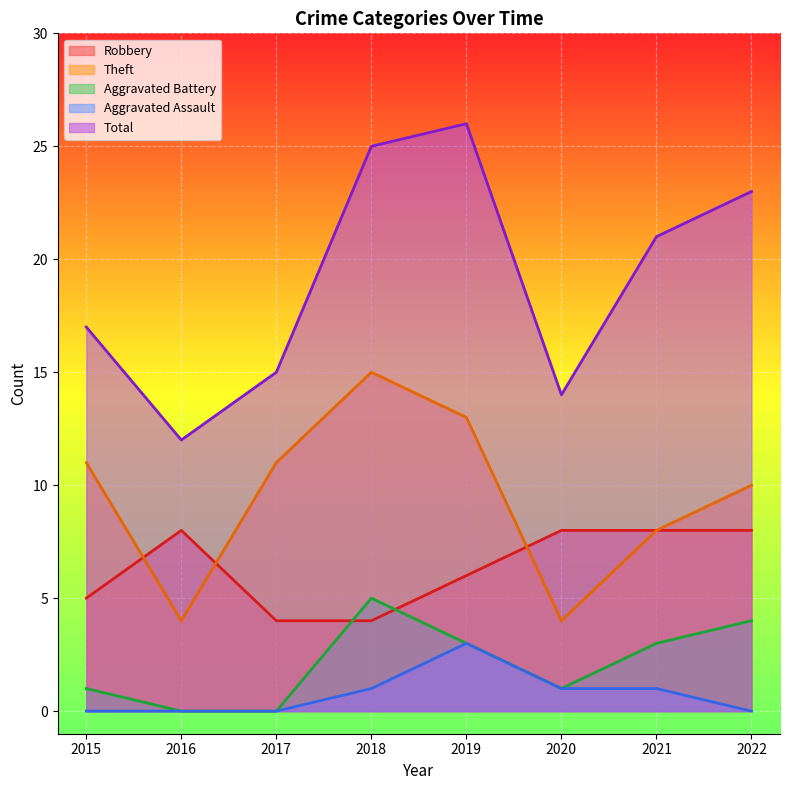

What is the difference between the maximum and second lowest values in the Total series?

12